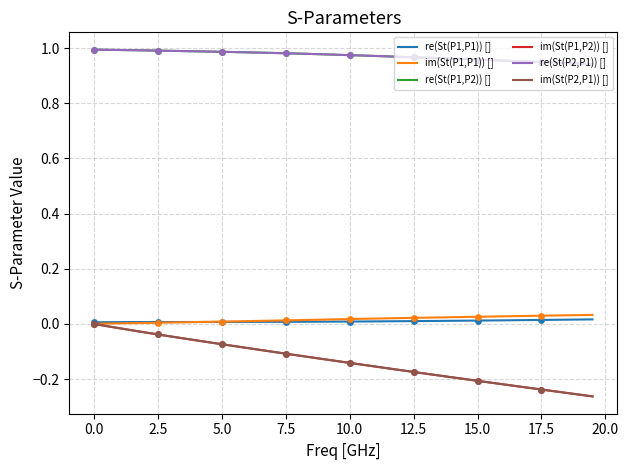

What are all the series names shown in the legend?

re(St(P1,P1)) [], im(St(P1,P1)) [], re(St(P1,P2)) [], im(St(P1,P2)) [], re(St(P2,P1)) [], im(St(P2,P1)) []